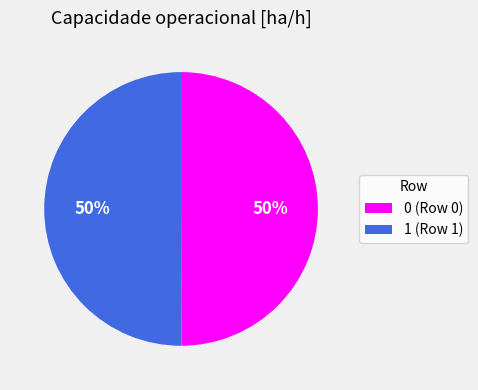

Combined, do 0 (Row 0) and 1 (Row 1) account for over 50%?

Yes